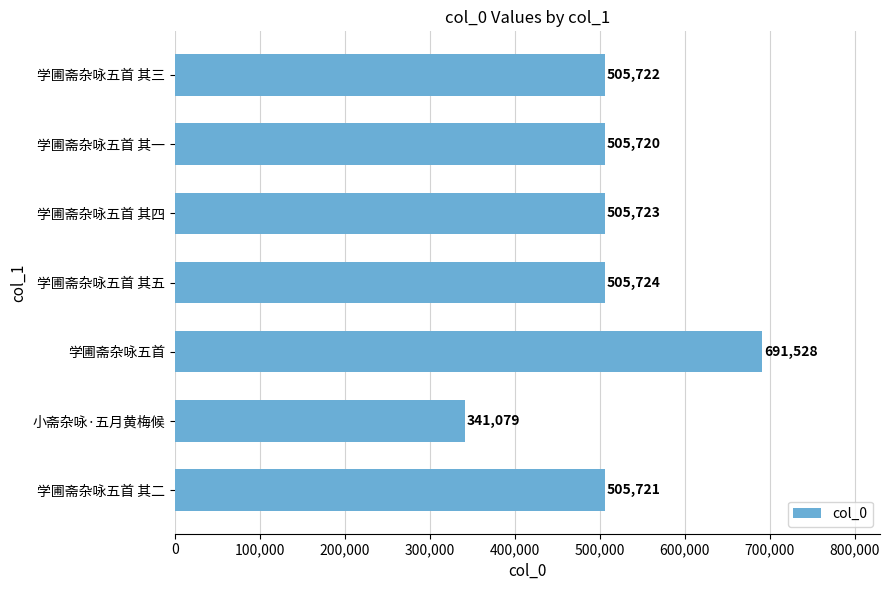

Reading top to bottom, transcribe all the data shown in this chart.

505722	505720	505723	505724	691528	341079	505721